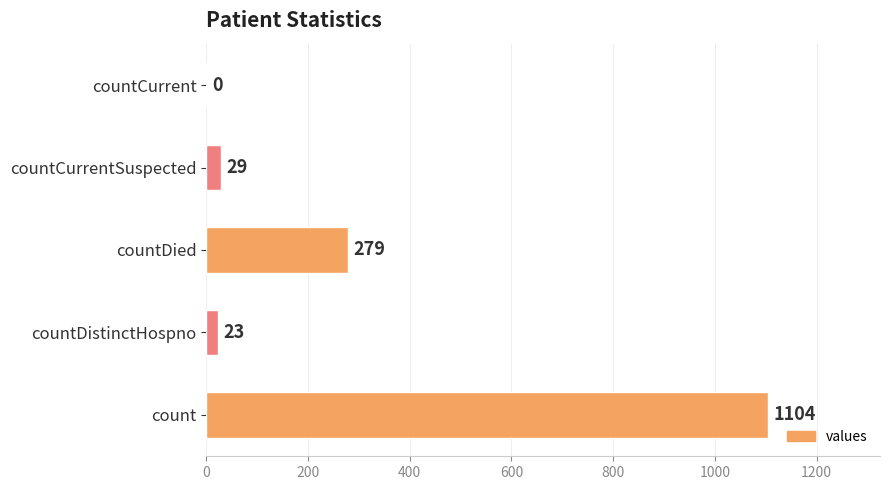

At which label is the value closest to 552?

countDied